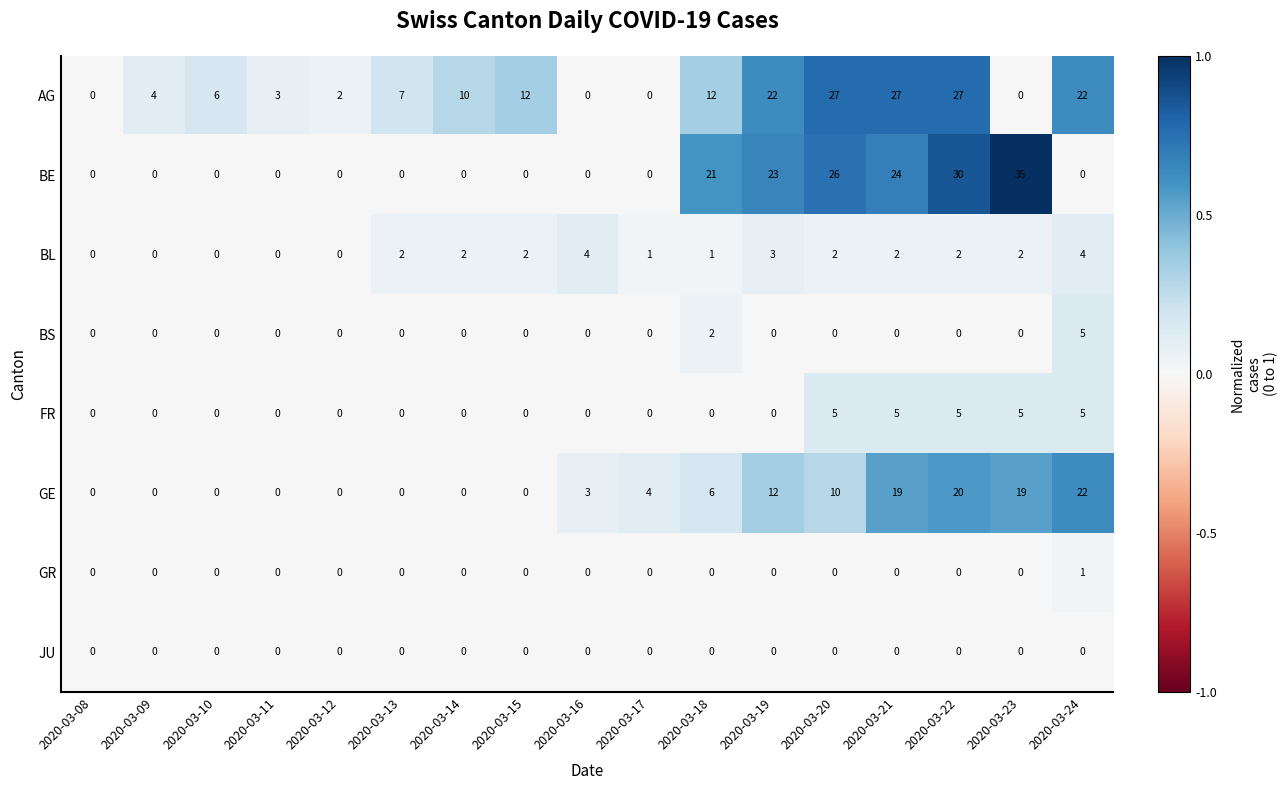

The value of GE at 2020-03-12 is 15. True or false?

False